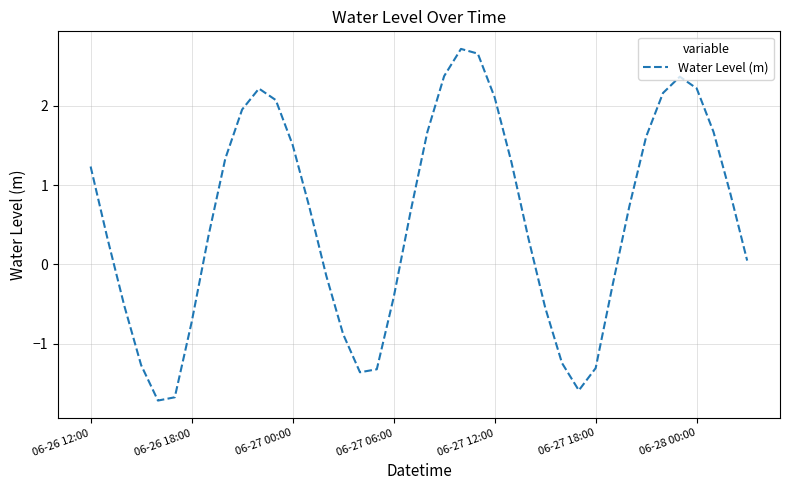

What is the maximum value shown in the chart?

2.7